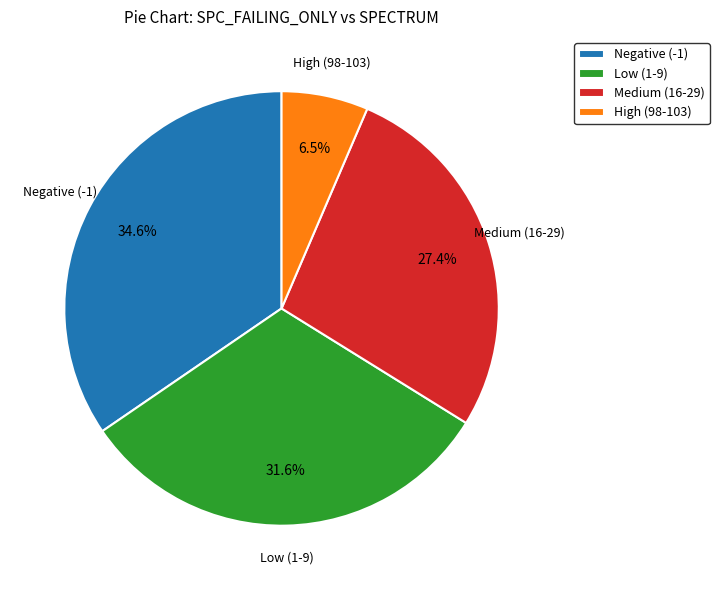

Rank the categories by value from lowest to highest.

High (98-103), Medium (16-29), Low (1-9), Negative (-1)